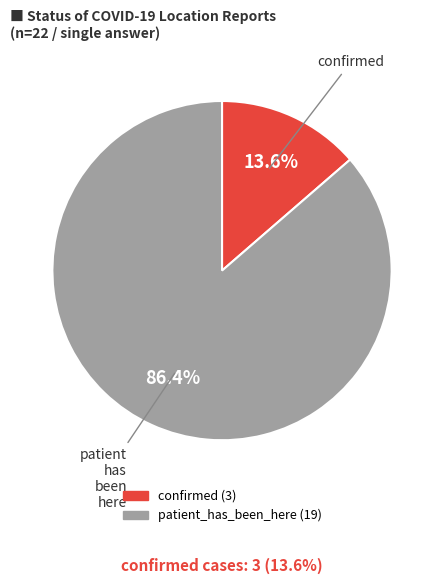

Is there any slice that represents more than half of the pie?

Yes